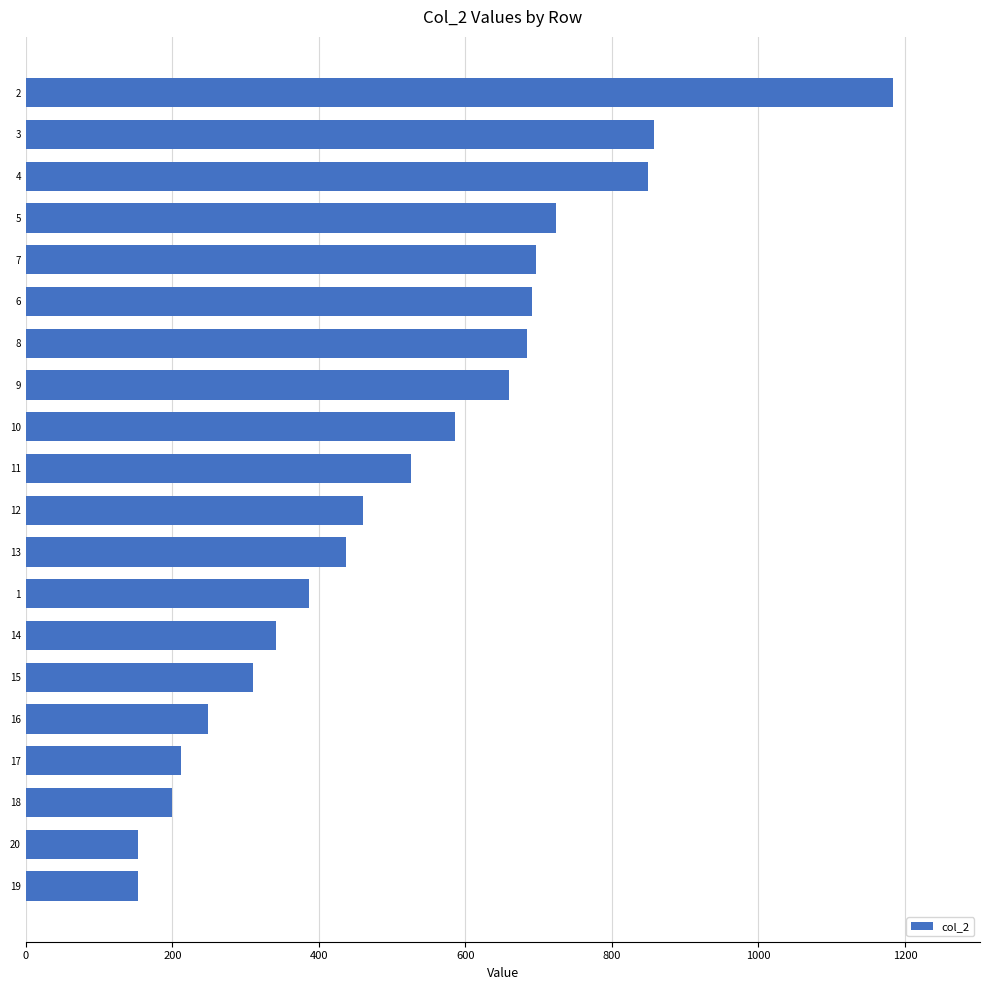

What is the greatest value displayed?

1184